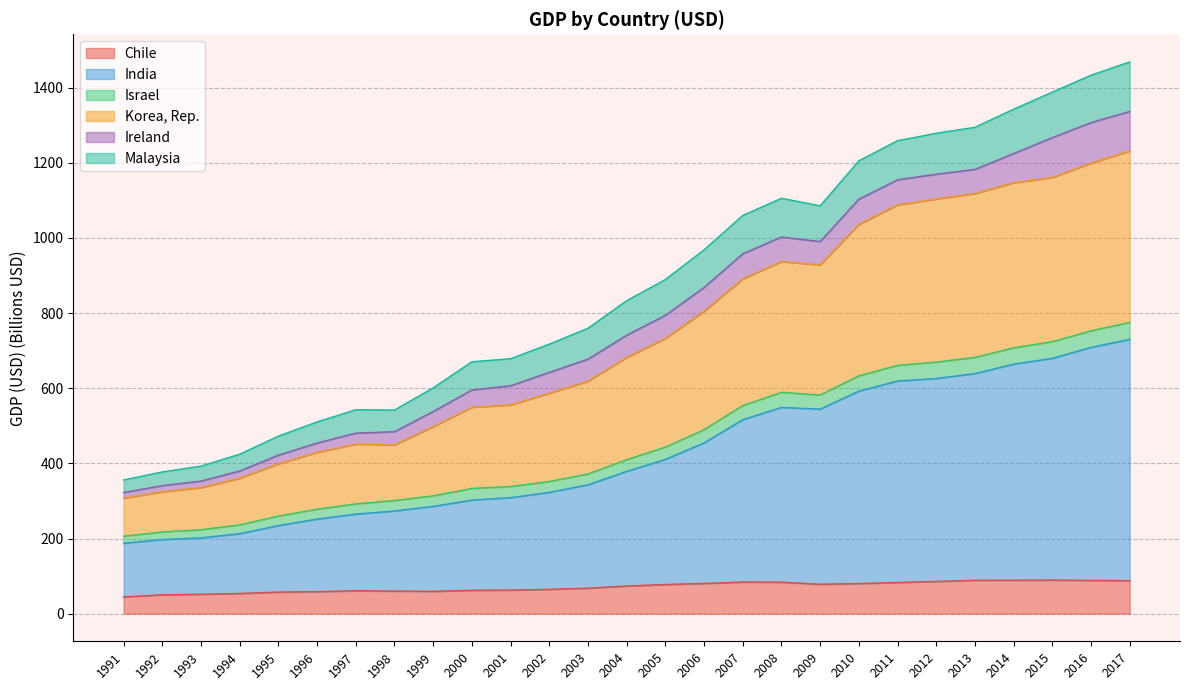

Rank the categories by Korea, Rep. value from highest to lowest.

2017, 2016, 2015, 2014, 2013, 2012, 2011, 2010, 2008, 2009, 2007, 2006, 2005, 2004, 2003, 2002, 2001, 2000, 1999, 1997, 1998, 1996, 1995, 1994, 1993, 1992, 1991